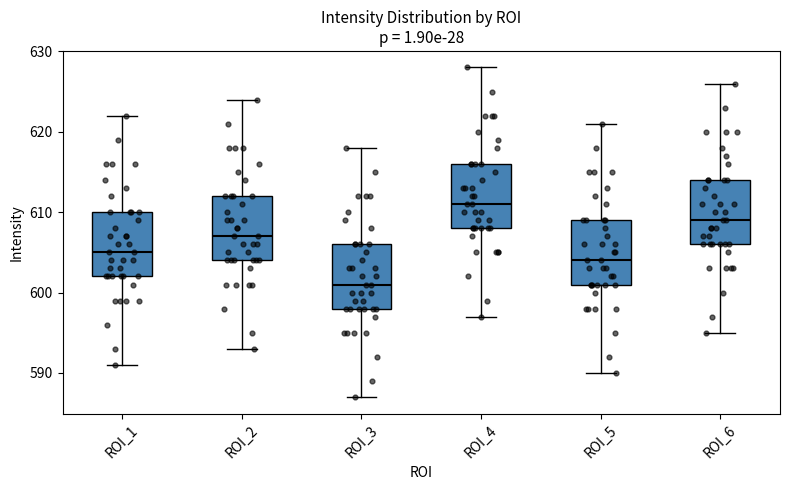

Which box has the lowest median line?

ROI_3